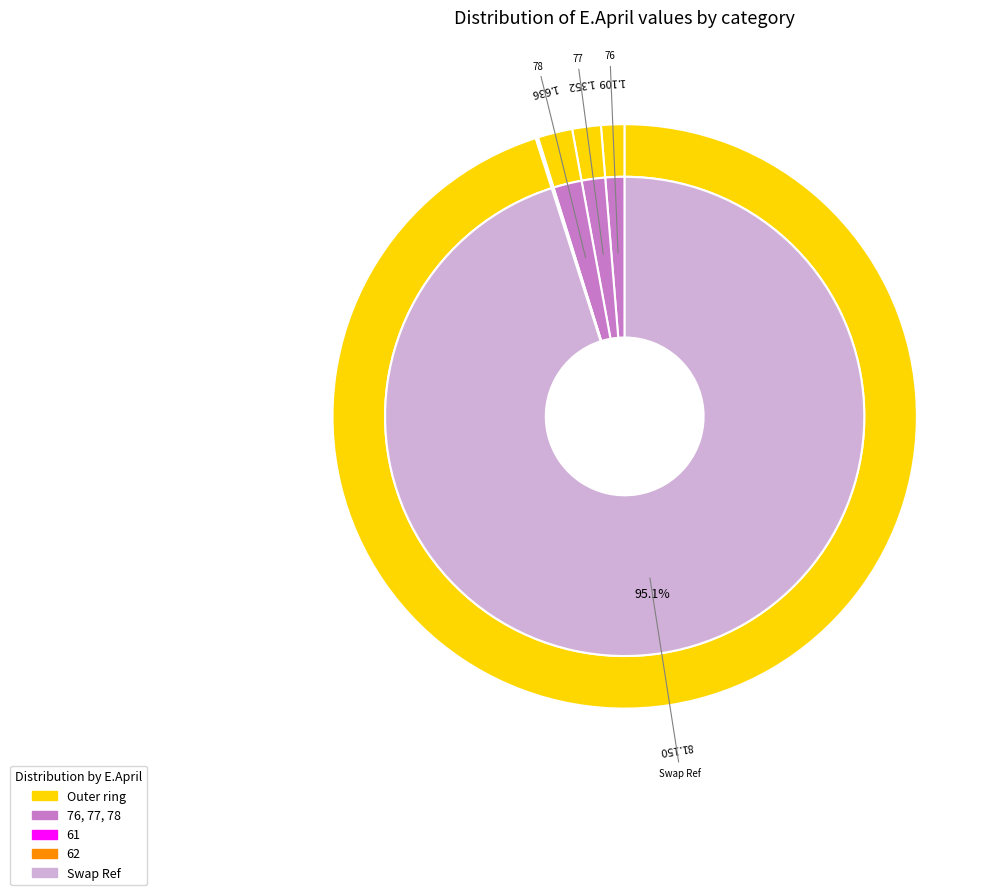

Is it true that 62 is 0% of the pie?

True